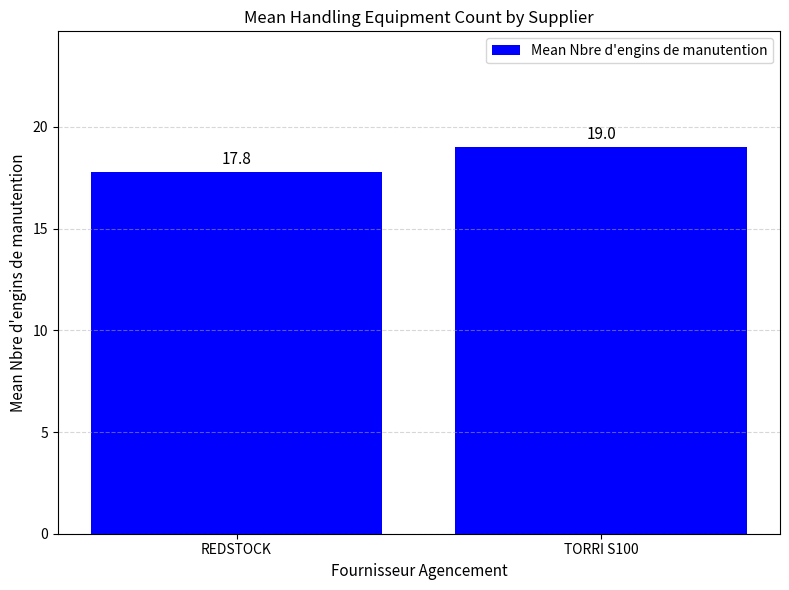

What is the label of the 2nd bar from the right?

REDSTOCK